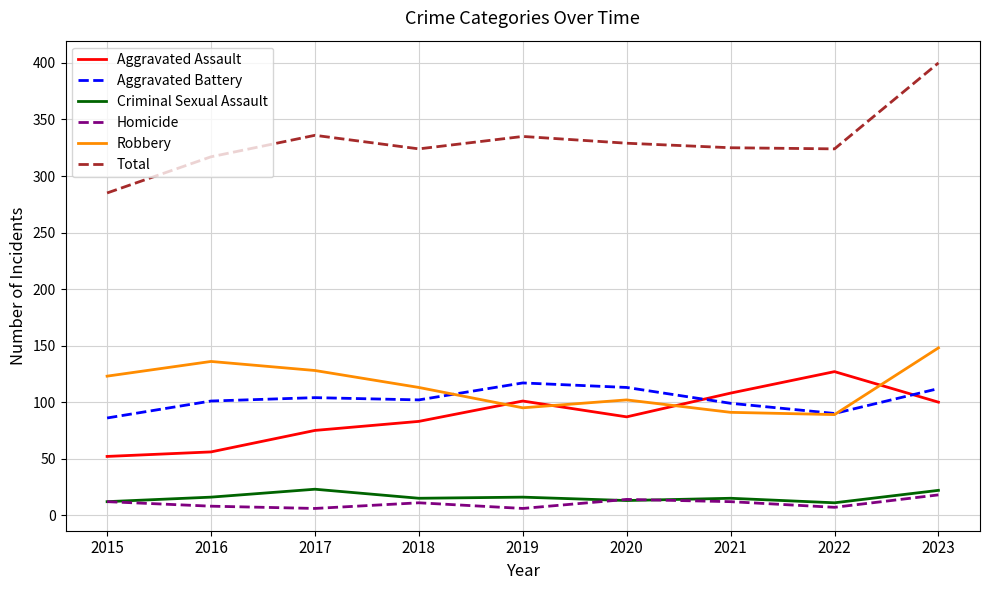

The Aggravated Assault series shows 75 at 2017. True or false?

True